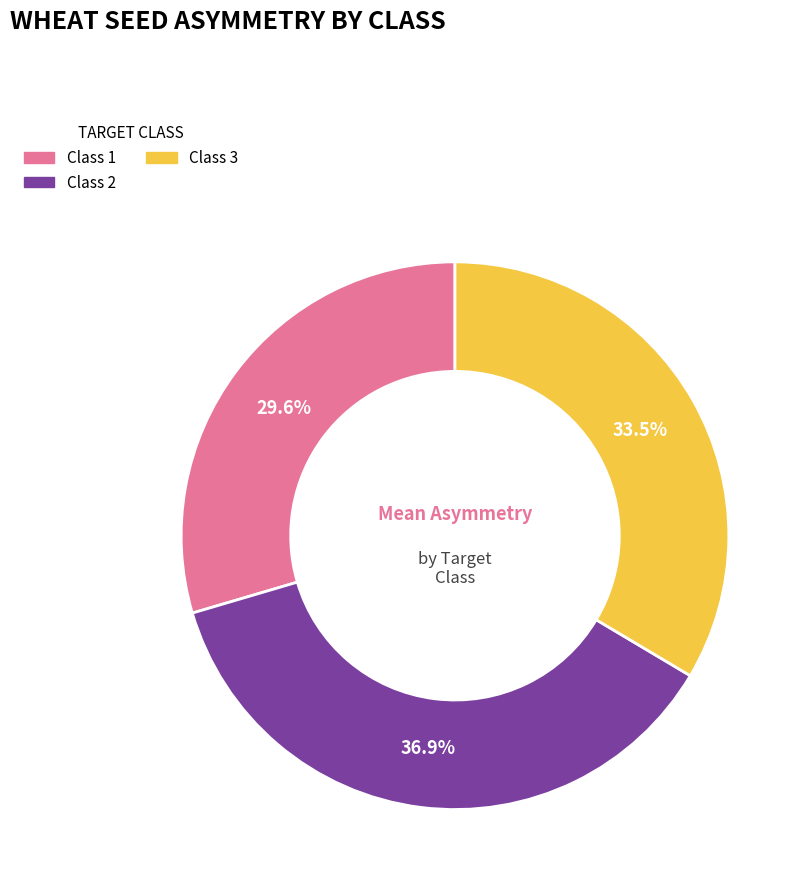

Does any single category account for the majority?

No